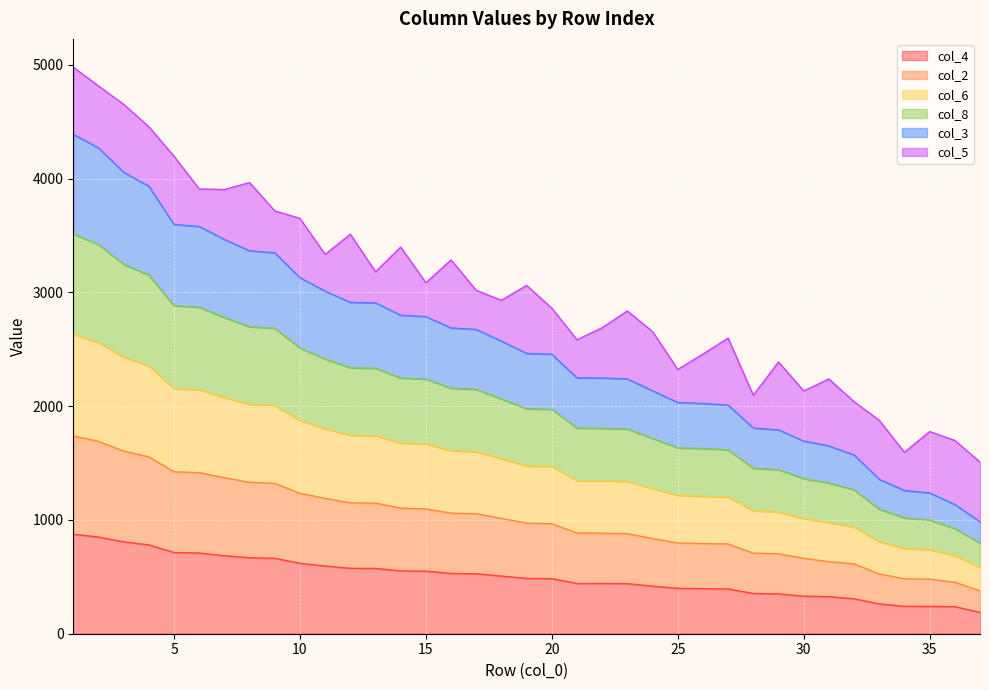

What is the maximum value for col_4?

875